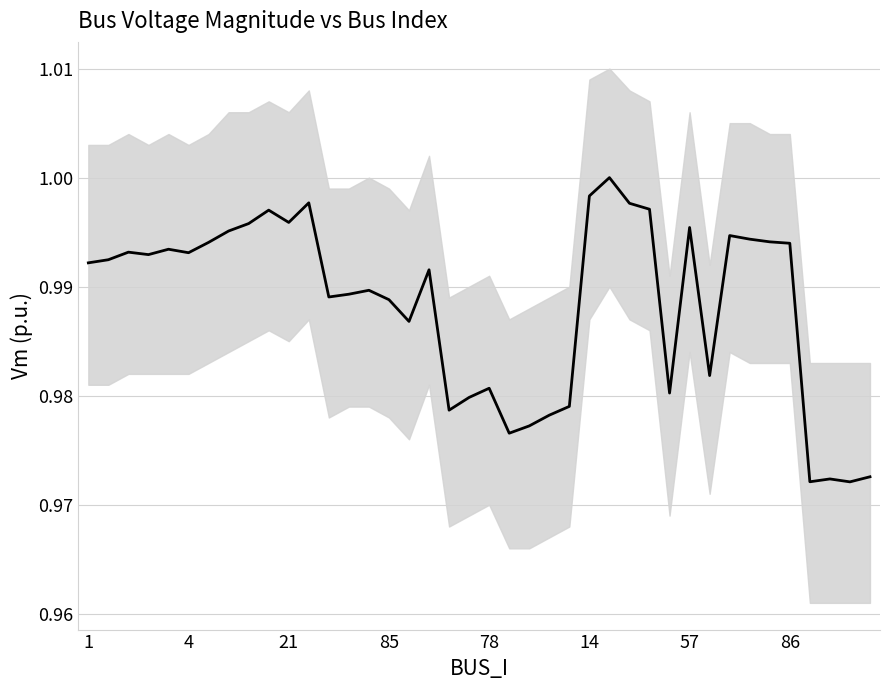

What is the average value?

1.0